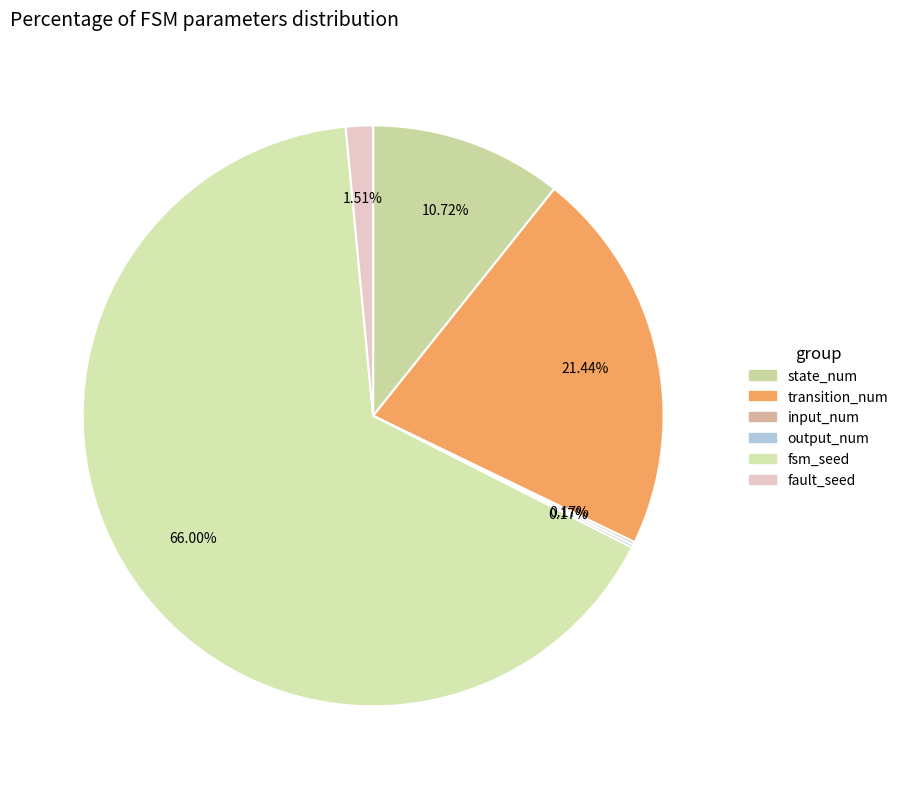

How many segments does this pie chart have?

6